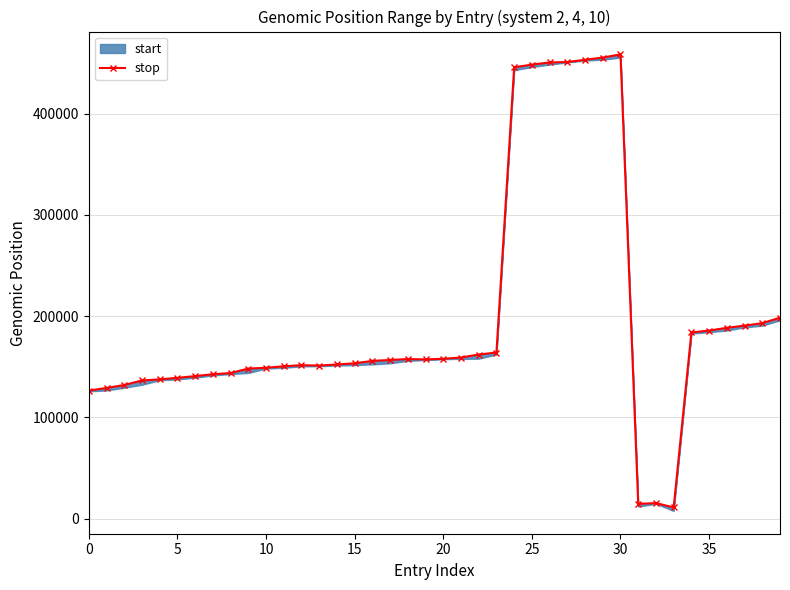

Is it true that the value at 18 is 157571?

True